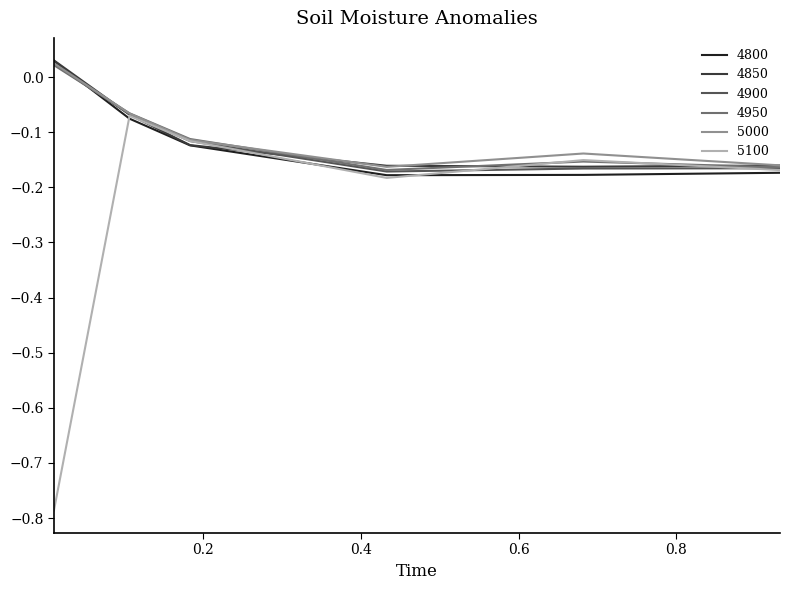

At how many categories does at least one series exceed 0?

1